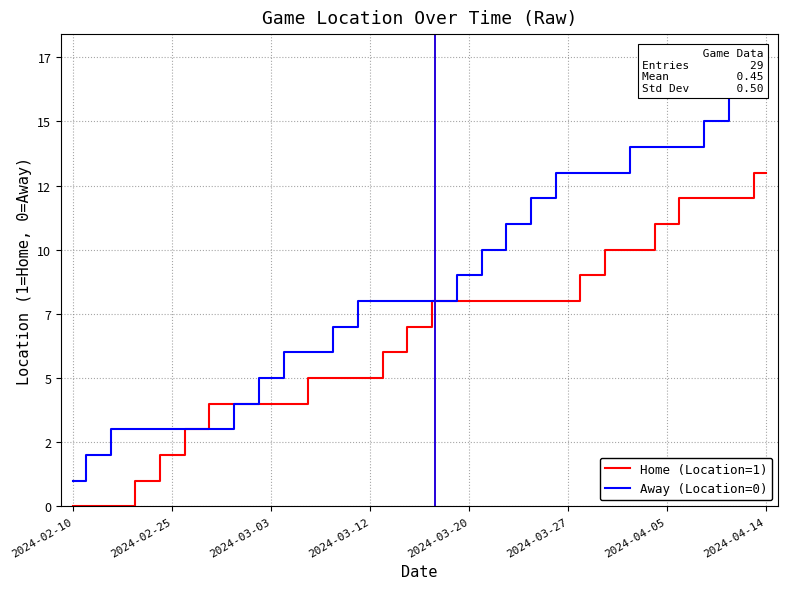

Is this an area chart (filled region under the line)?

No